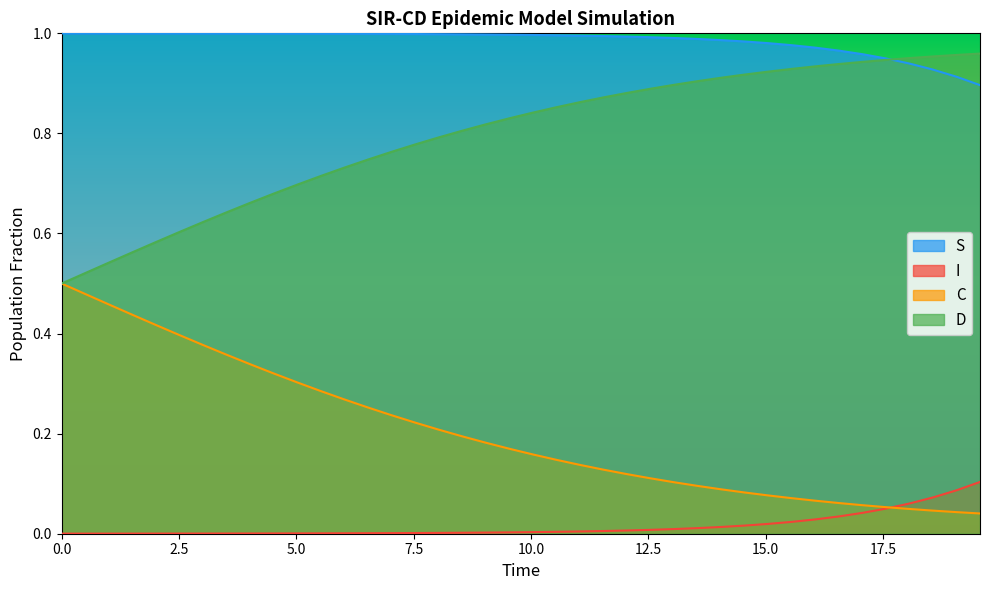

What is the sum of all I values?

0.6